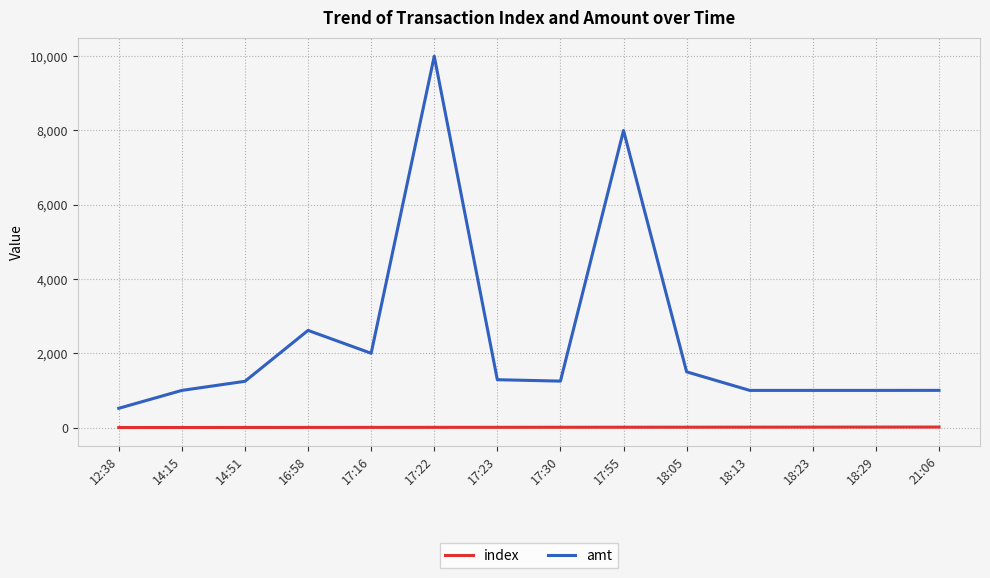

What is the greatest value displayed?

10000